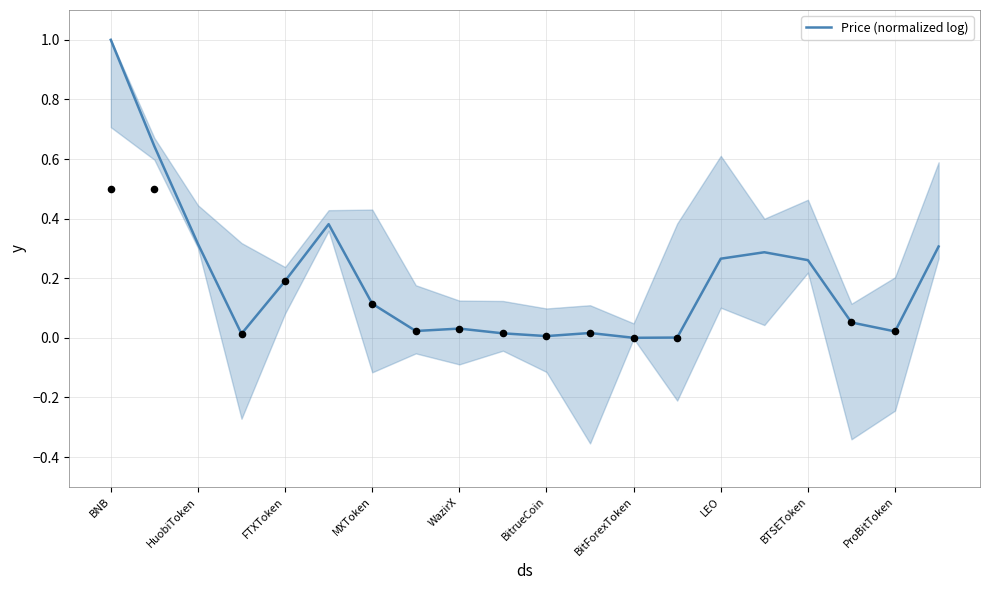

Between 13 and 17, which is larger?

17